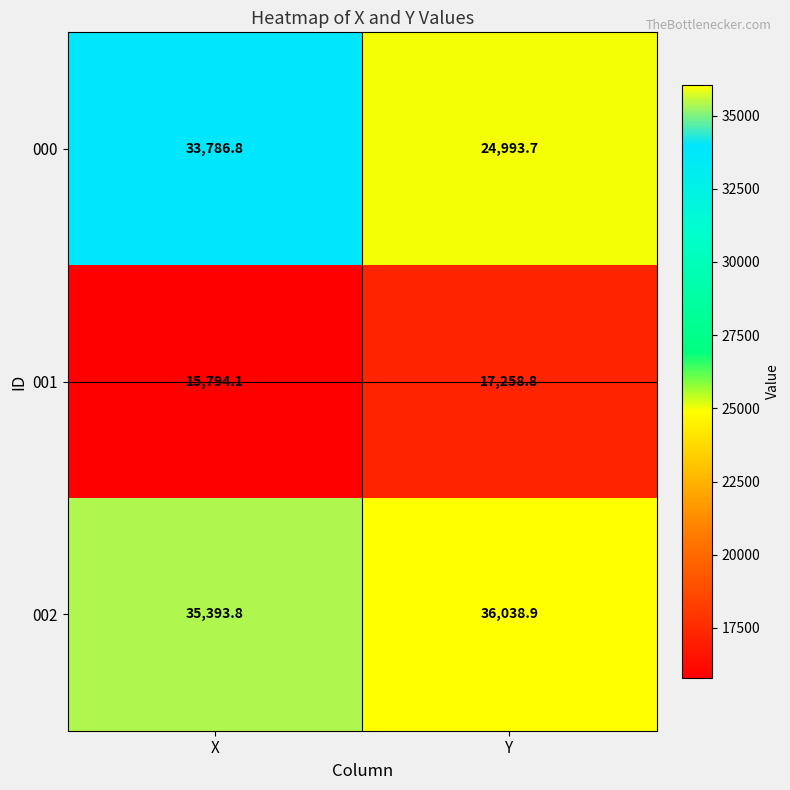

Which series has the largest range (max minus min)?

000